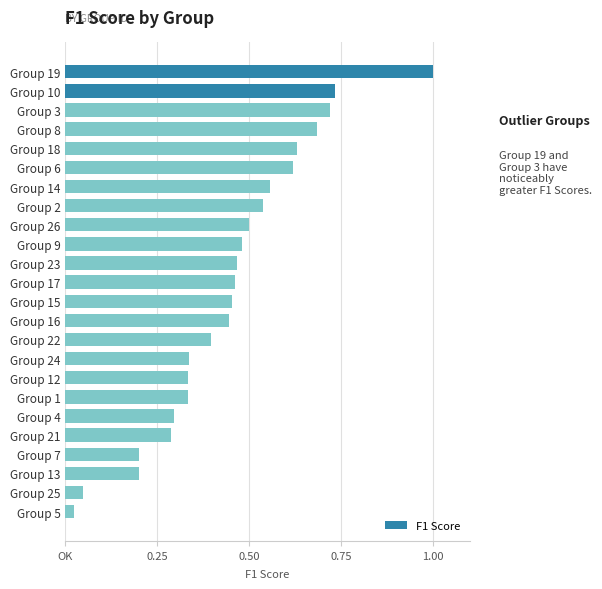

Does the chart contain any negative values?

No